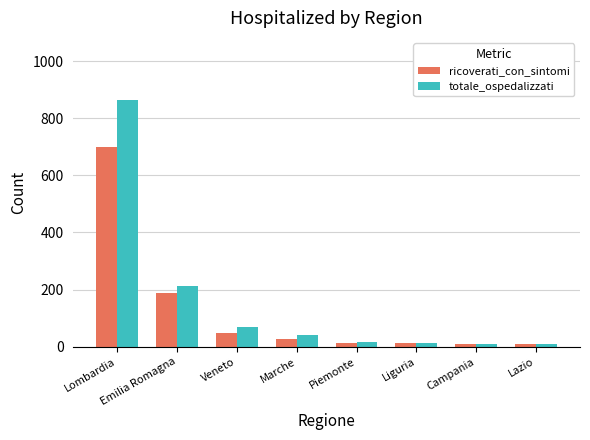

True or false: ricoverati_con_sintomi has a value of 13 at Piemonte.

True